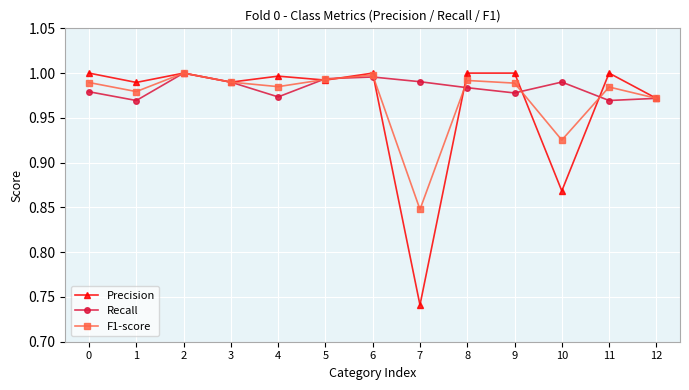

Which series has the widest spread of values?

Precision